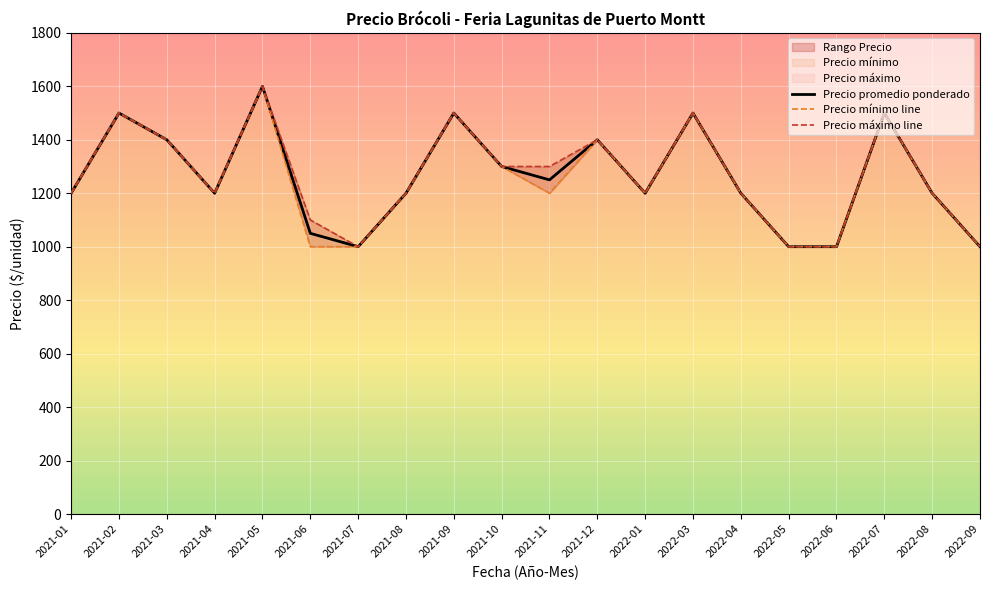

Rank the series at 2022-06 from lowest to highest value.

Precio promedio ponderado, Precio mínimo line, Precio máximo line